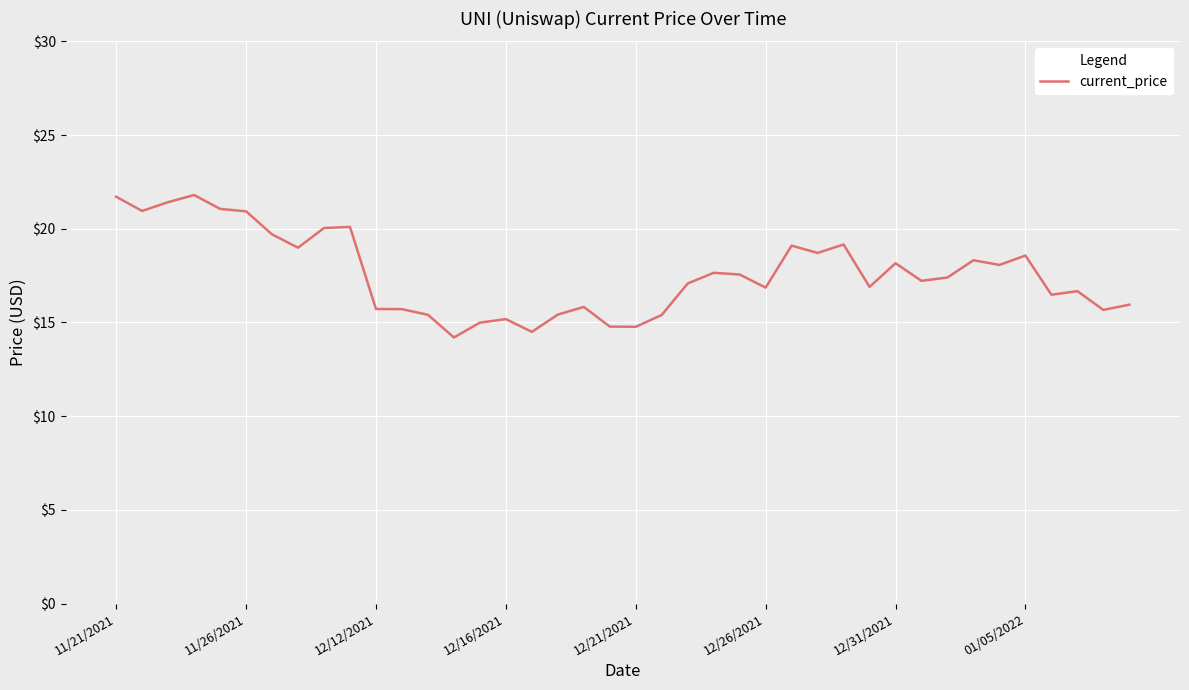

Does the chart display data point markers on the line(s)?

No